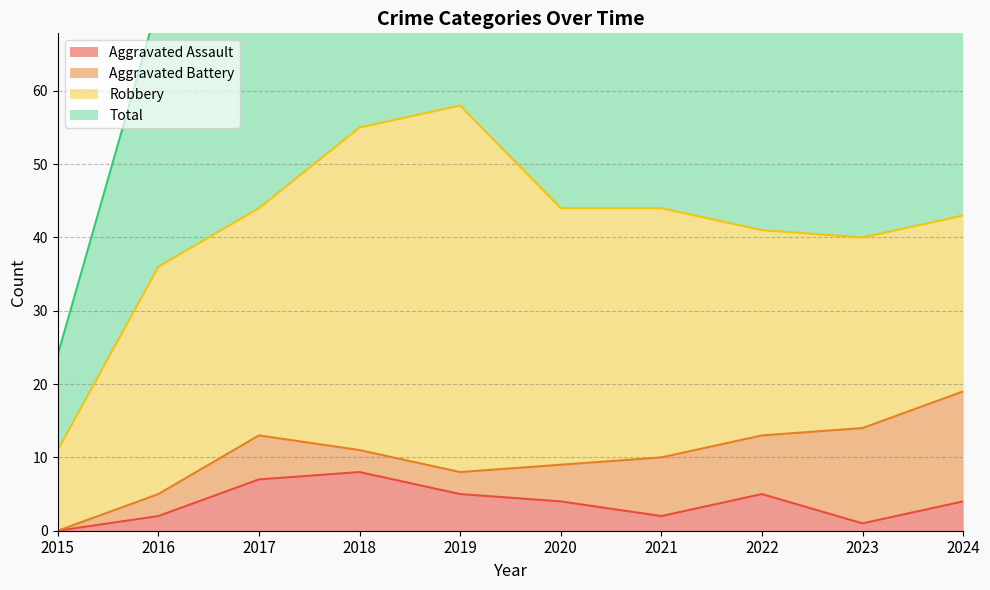

Is it true that Aggravated Assault equals 7 at 2017?

True